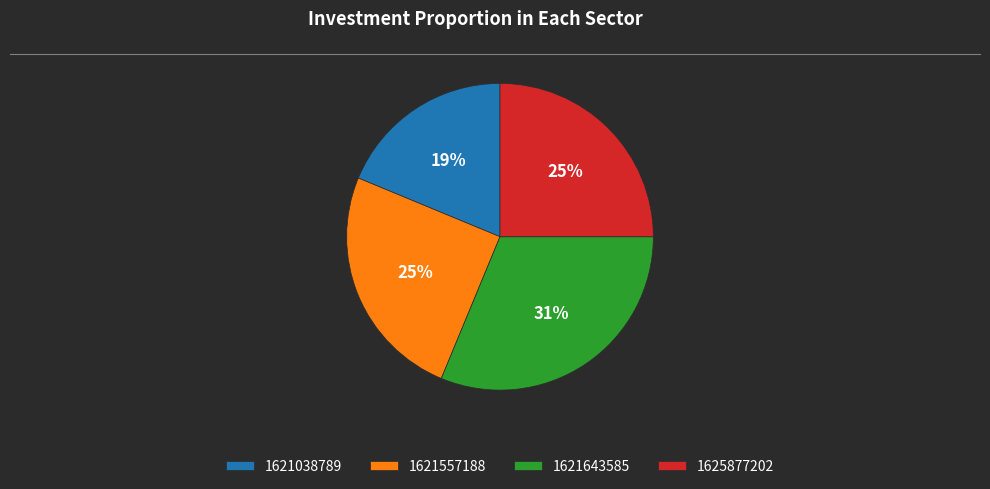

To the nearest percent, what portion does 1621038789 represent?

19%